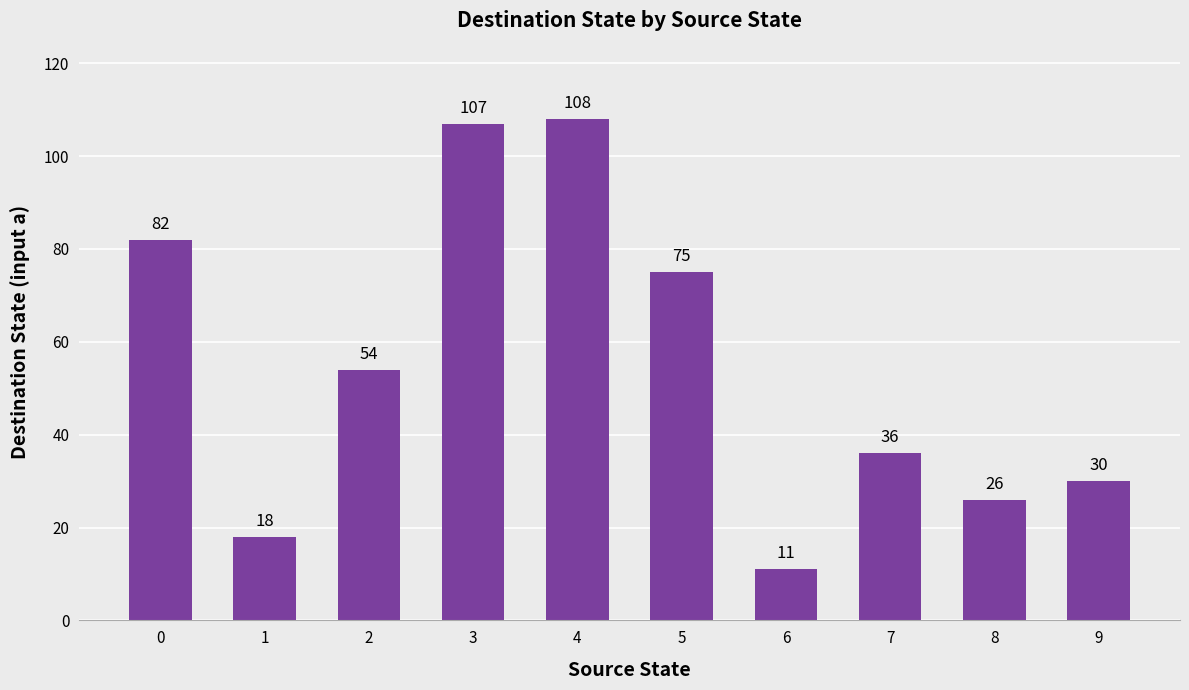

True or false: the data shows 30 at 9.

True